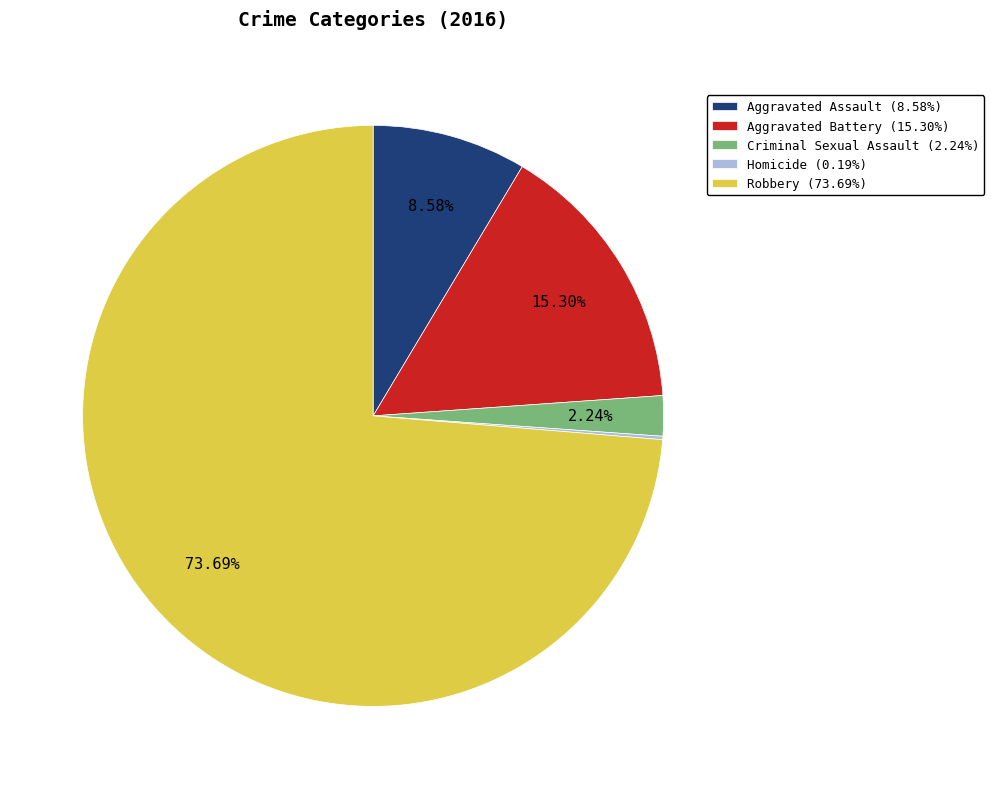

Does Robbery (73.69%) account for over 50% of the chart?

Yes